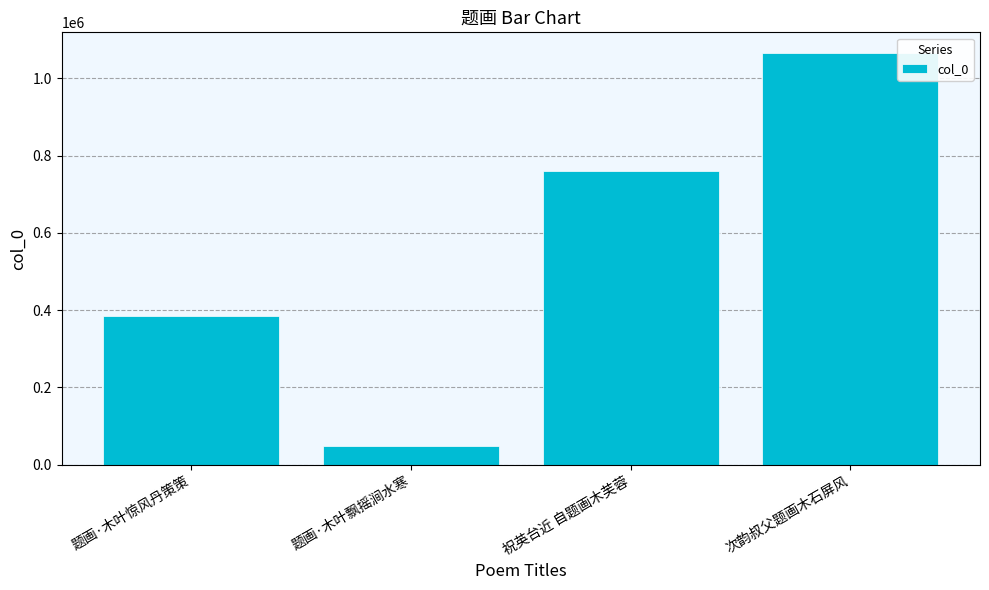

Which category has the highest value across all series?

次韵叔父题画木石屏风